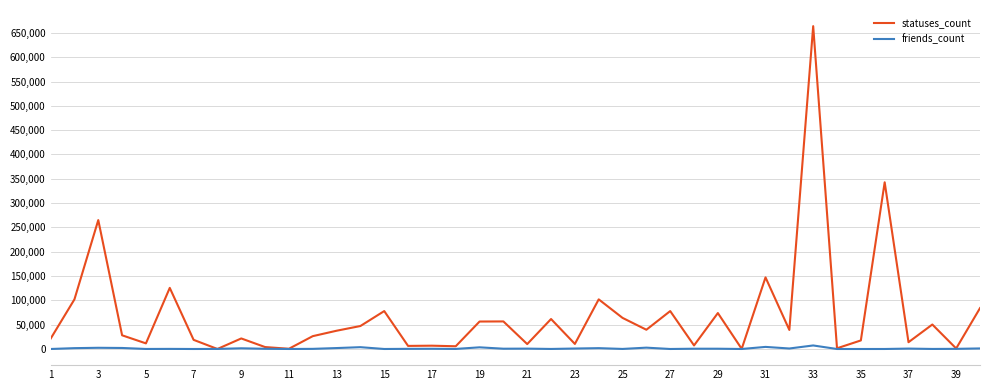

Which series has the largest total across all categories?

statuses_count